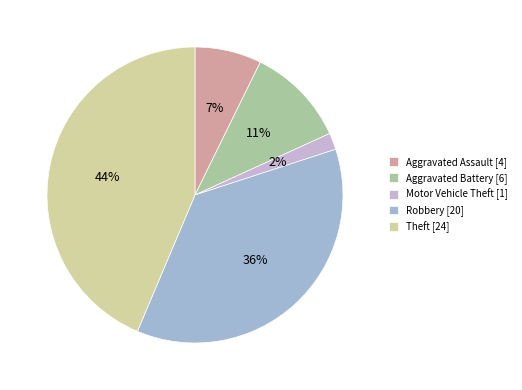

To the nearest percent, what percentage of the pie is Theft?

44%